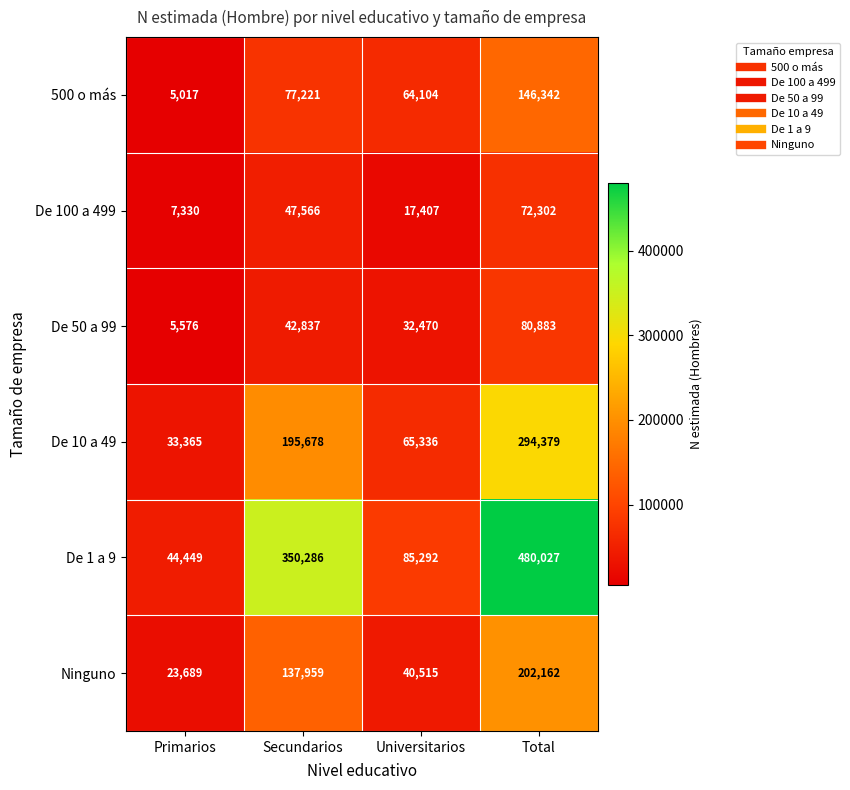

Is it true that Ninguno equals 23689 at Primarios?

True